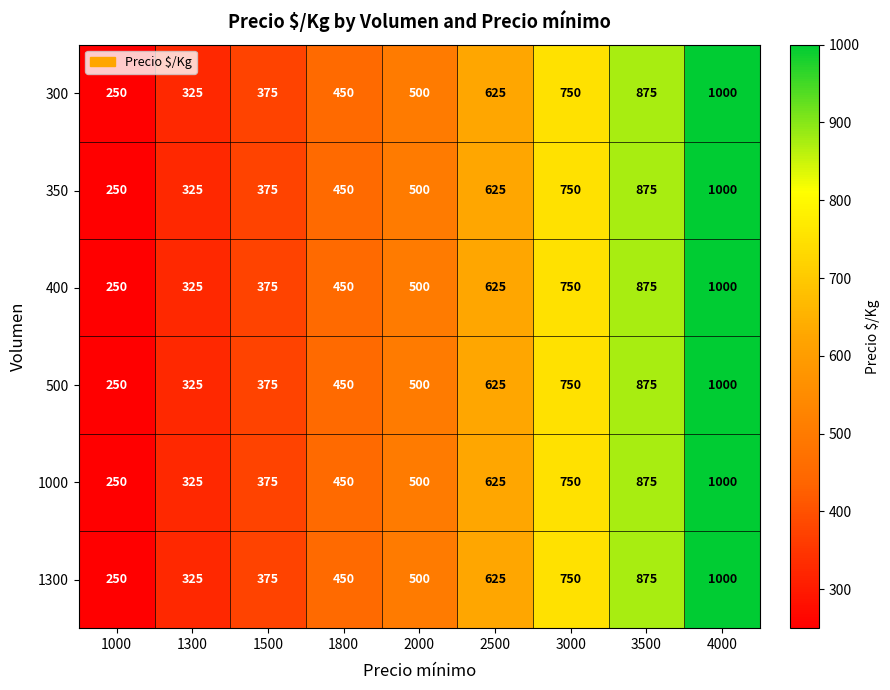

What is the sum of all 500 values?

5150